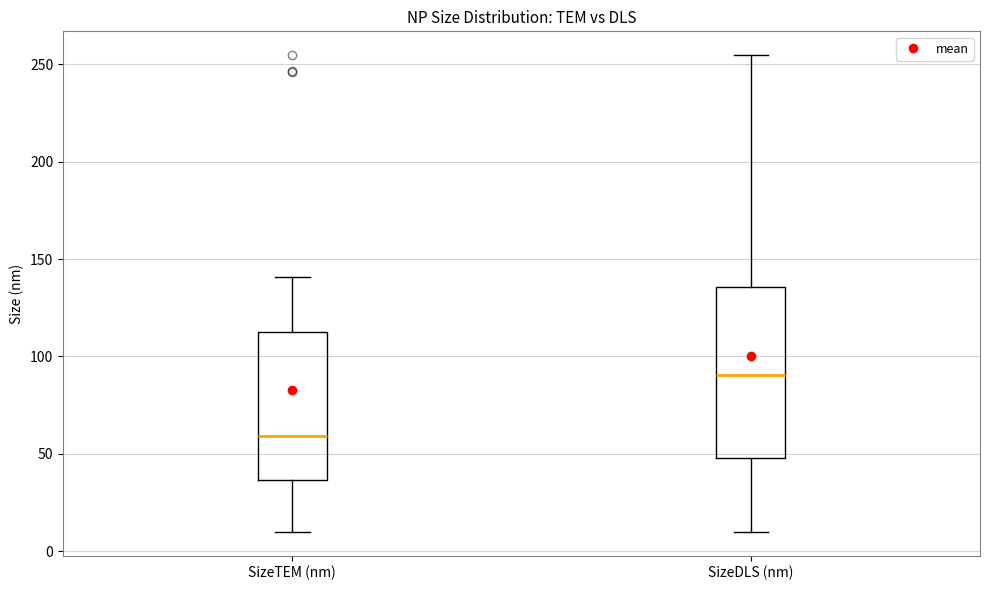

Reading left to right, transcribe this box plot: for each box, give where its median line is, the range the box spans, and where its two whiskers end, as read against the y-axis. The values are not printed on the chart, so give them approximately, as read against the axis.

SizeTEM (nm): median 60, box 35 to 115, whiskers 10 to 140
SizeDLS (nm): median 90, box 50 to 135, whiskers 10 to 255